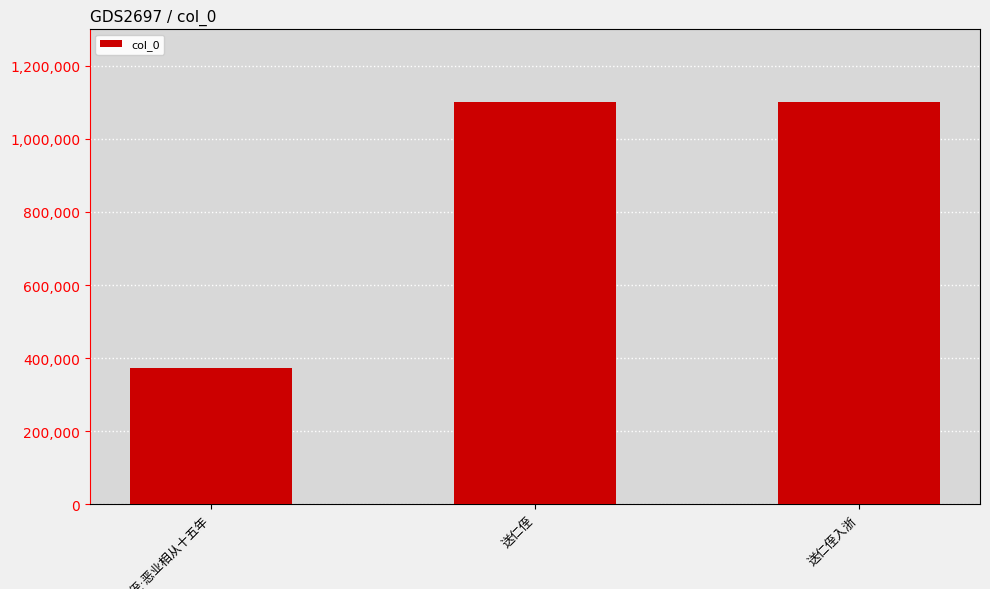

What is the difference between the second highest and minimum values?

728202